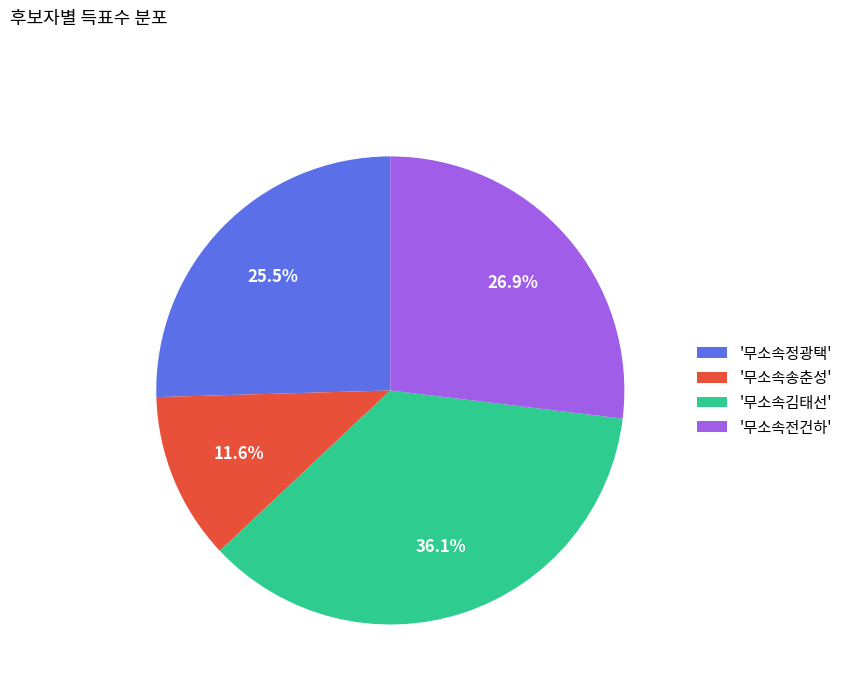

What is the largest slice in the pie chart?

'무소속김태선'